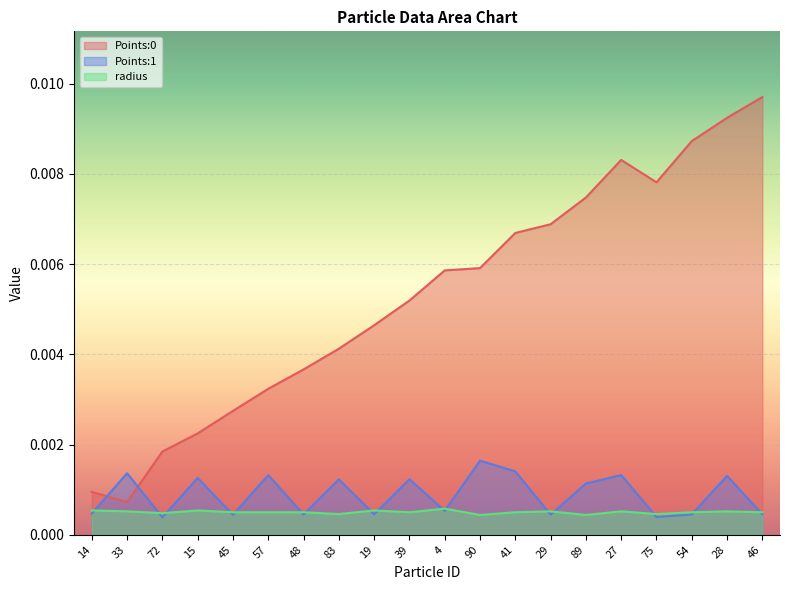

What position from the right is 41?

8